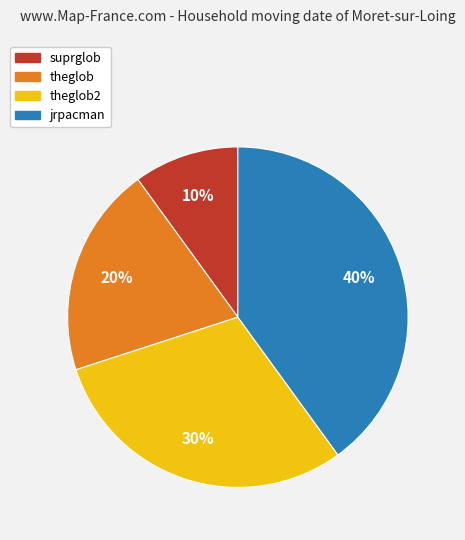

Does theglob2 account for over 50% of the chart?

No